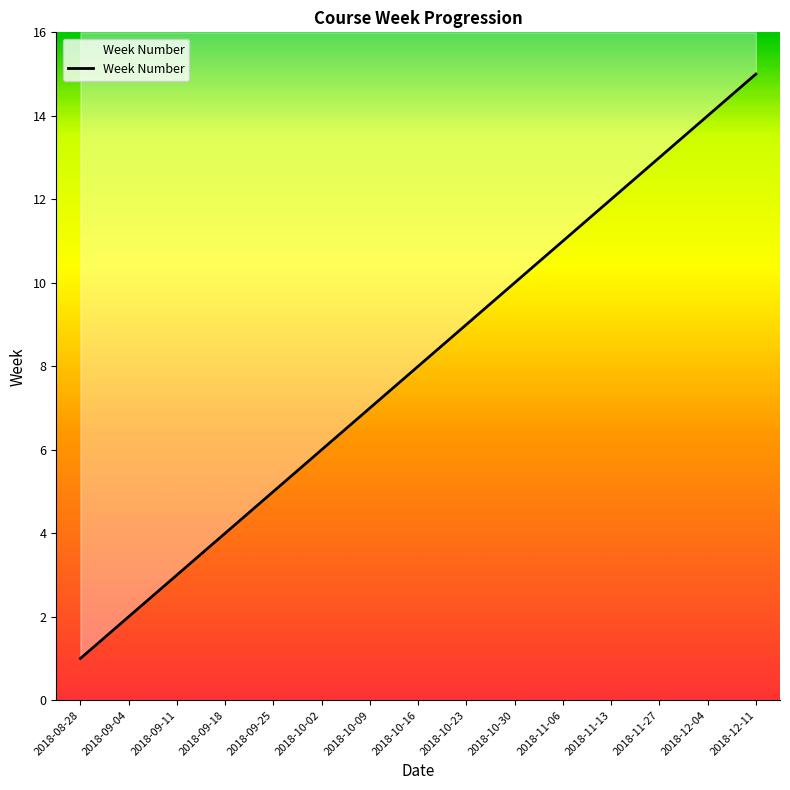

What is the change in value from 2018-10-23 to 2018-12-11?

+6